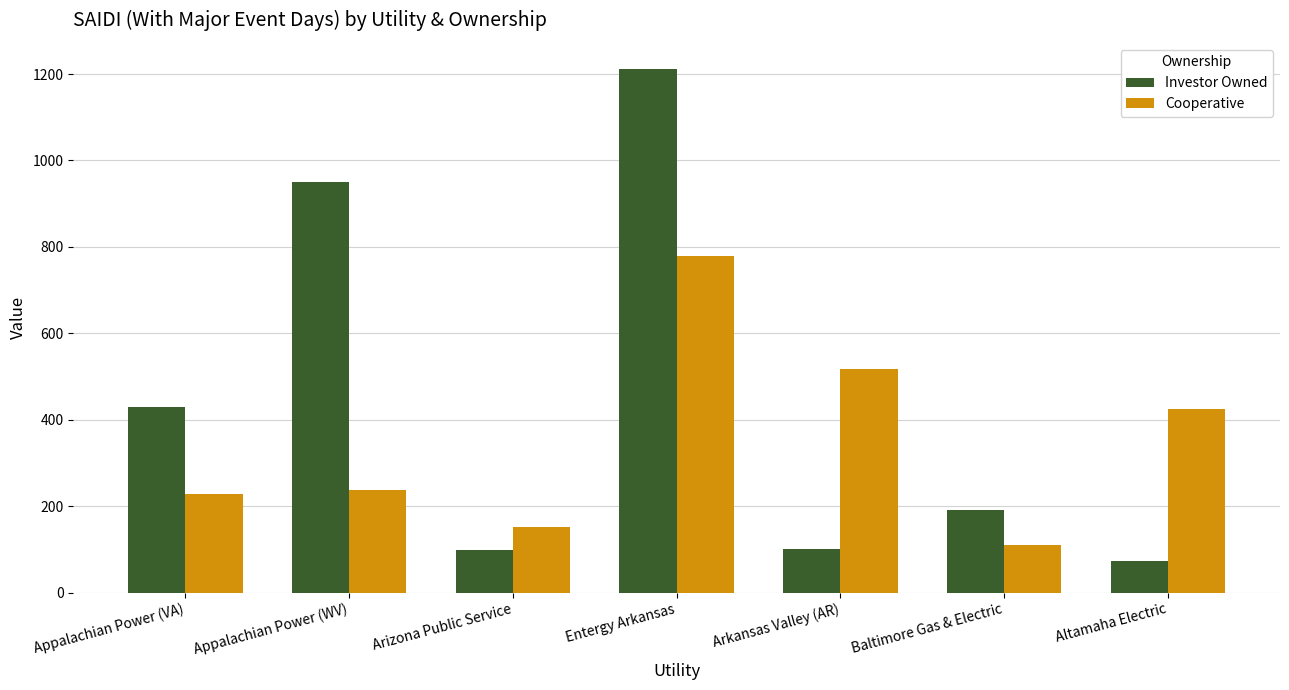

Which series has the largest range (max minus min)?

Investor Owned